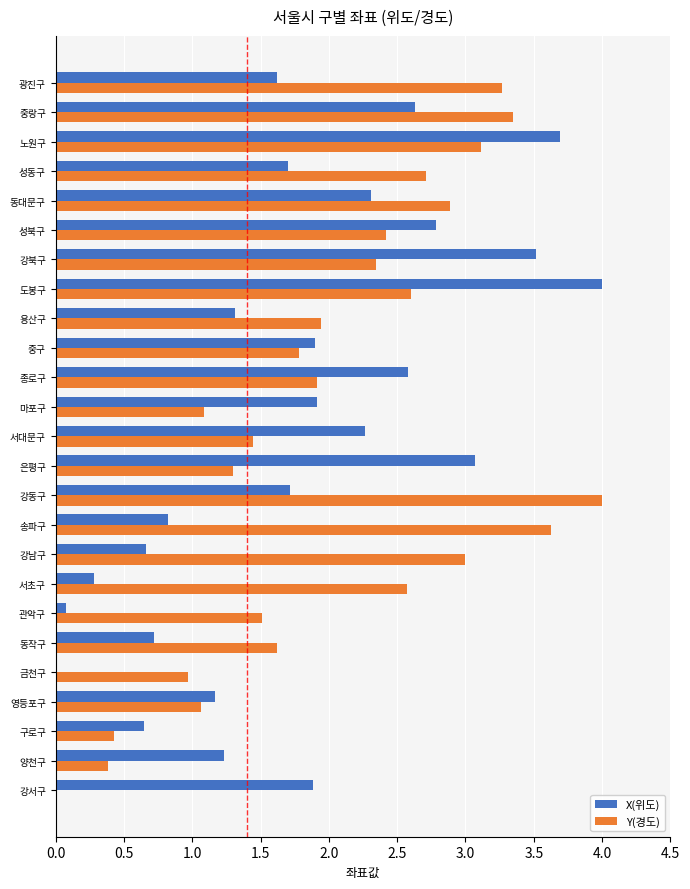

What is the greatest value displayed?

4.0